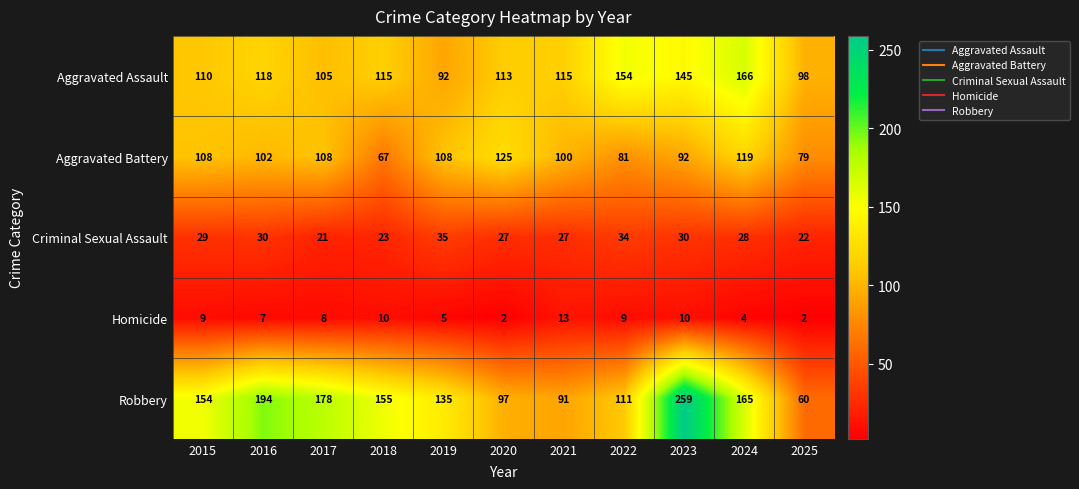

The value of Homicide at 2023 is 2. True or false?

False